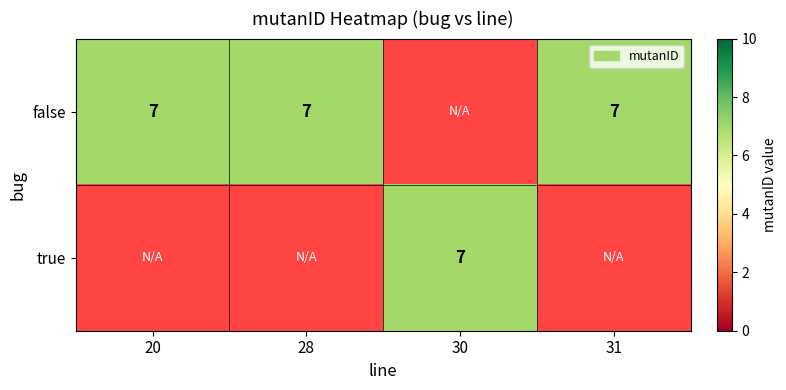

True or false: false has a value of 3 at 31.

False